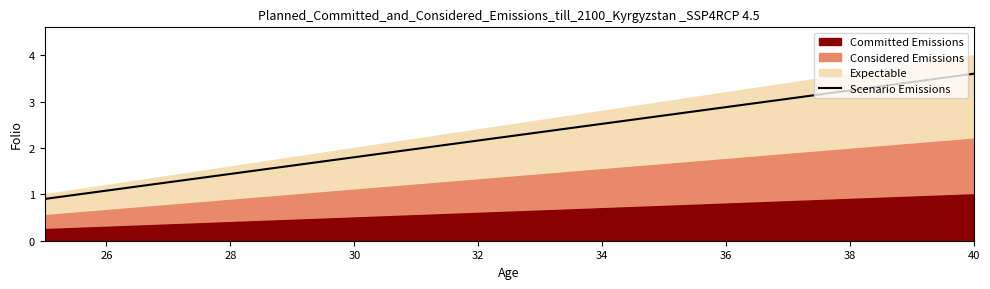

What is the lowest value of the Scenario Emissions series?

0.9